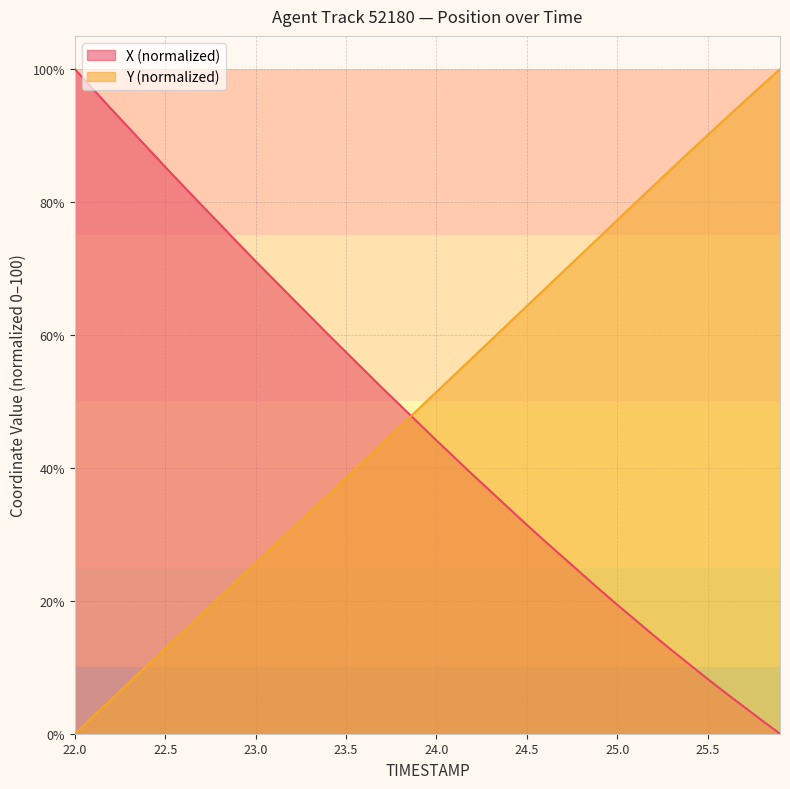

Reading left to right, transcribe all the data shown in this chart.

X: 100.0	97.0	94.0	91.1	88.2	85.3	82.4	79.6	76.8	73.9	71.1	68.3	65.6	62.9	60.1	57.4	54.7	52.0	49.4	46.8	44.1	41.6	39.0	36.5	33.9	31.4	29.0	26.6	24.2	21.8	19.4	17.1	14.8	12.6	10.4	8.2	6.1	4.1	2.0	0.0
Y: 0.0	2.6	5.1	7.7	10.3	12.8	15.4	18.0	20.5	23.1	25.7	28.2	30.8	33.4	35.9	38.5	41.1	43.7	46.3	48.8	51.4	54.0	56.6	59.2	61.8	64.4	66.9	69.5	72.1	74.7	77.3	79.9	82.4	85.0	87.6	90.1	92.6	95.1	97.6	100.0